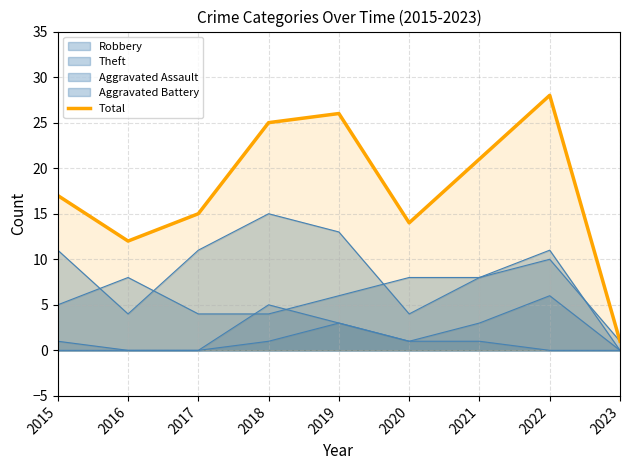

The chart shows a value of 6 at 2022. True or false?

False